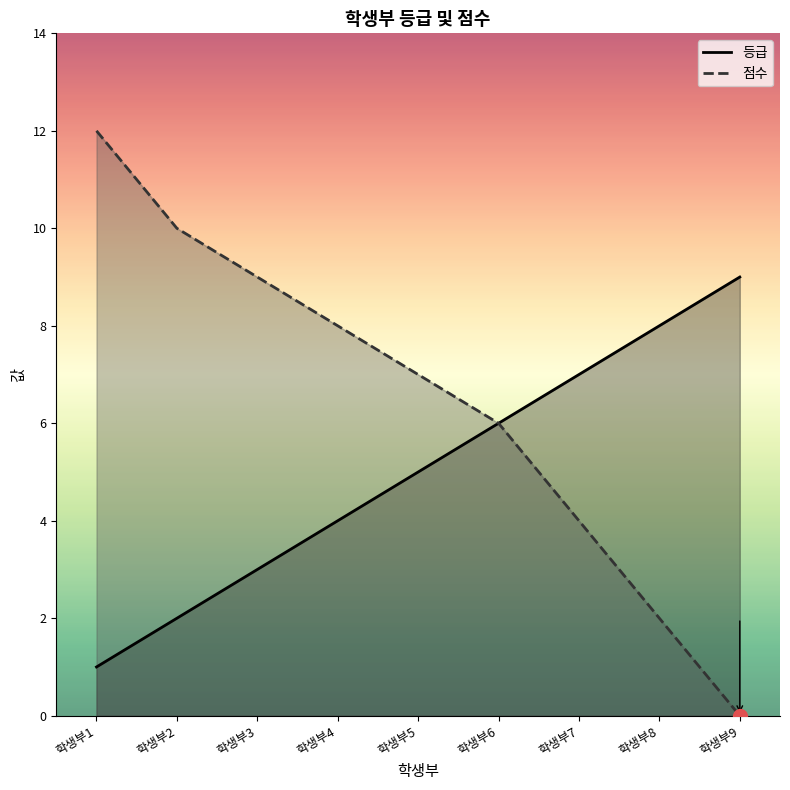

At which category does the chart reach its peak across all series?

학생부1